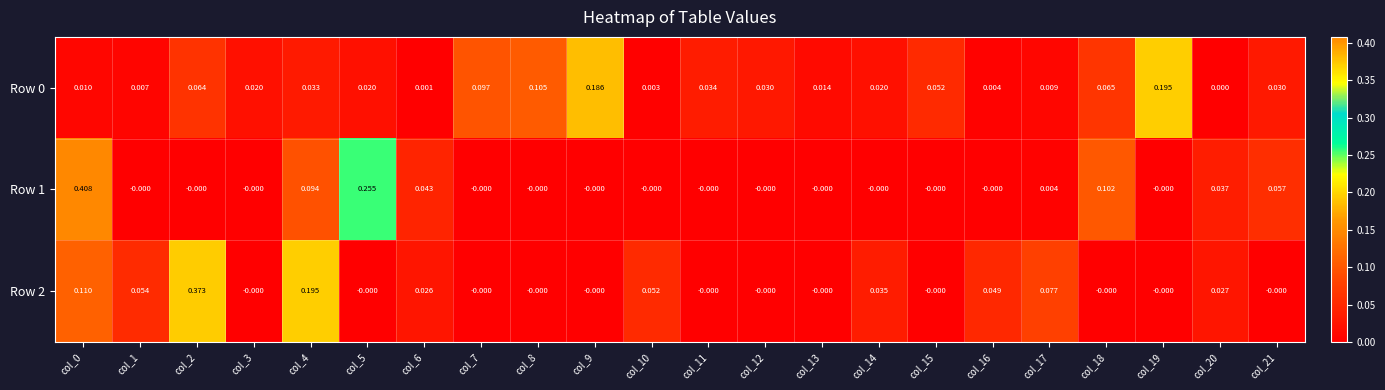

Count the number of data series in this chart.

3